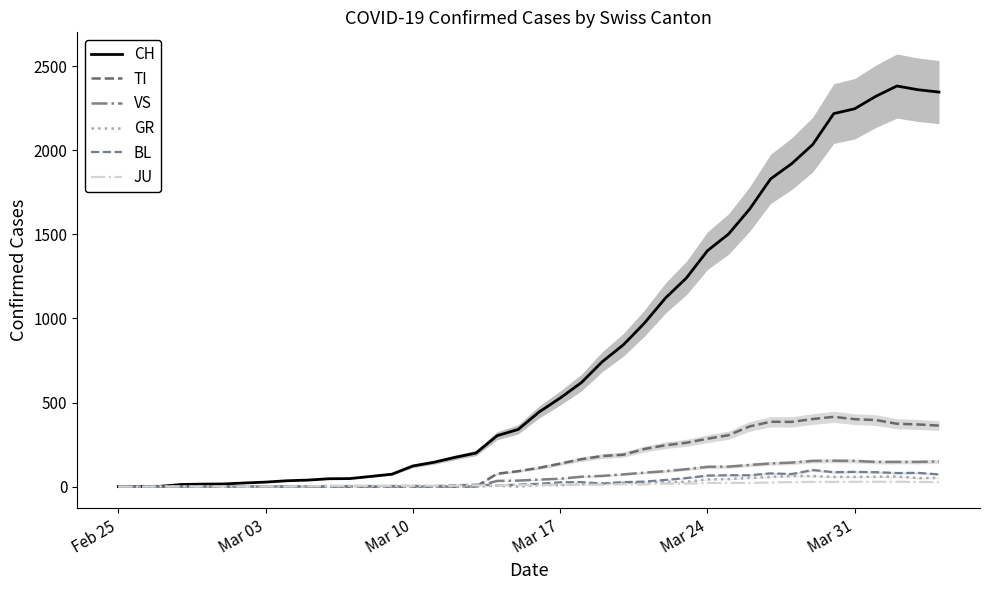

How many interior local peaks does the GR series have?

2